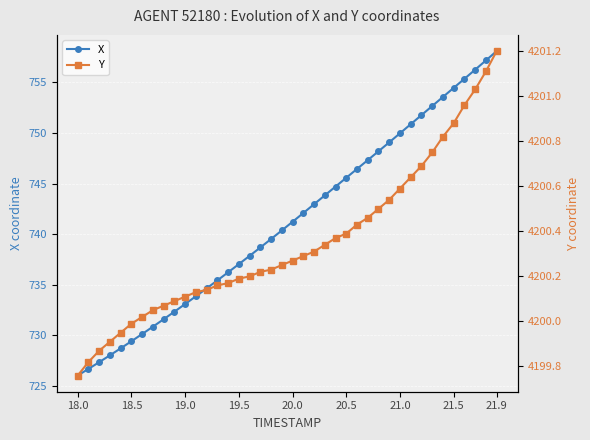

Is it true that X equals 1024.1 at 21.9?

False